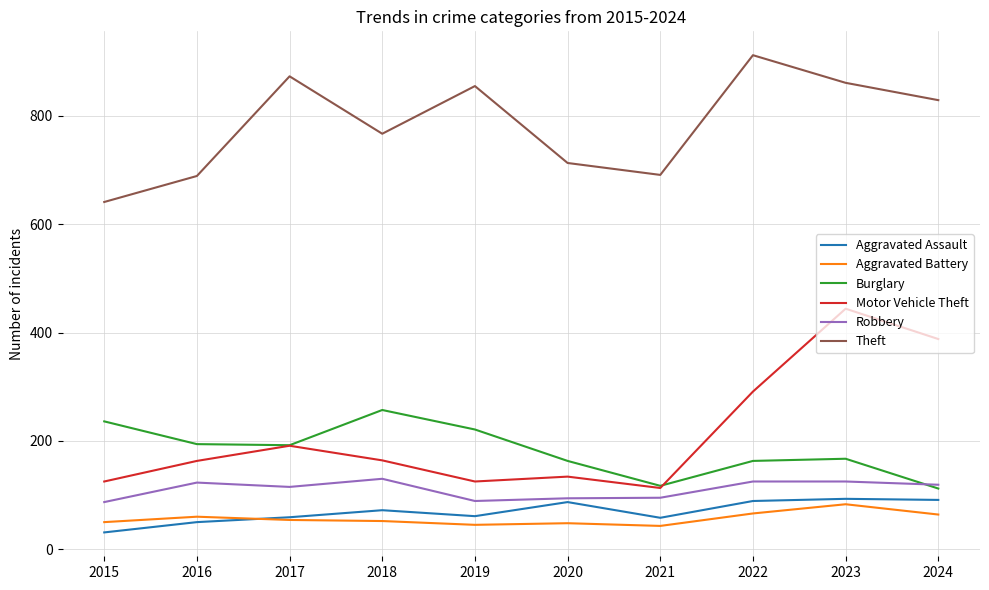

Which series has the widest spread of values?

Motor Vehicle Theft